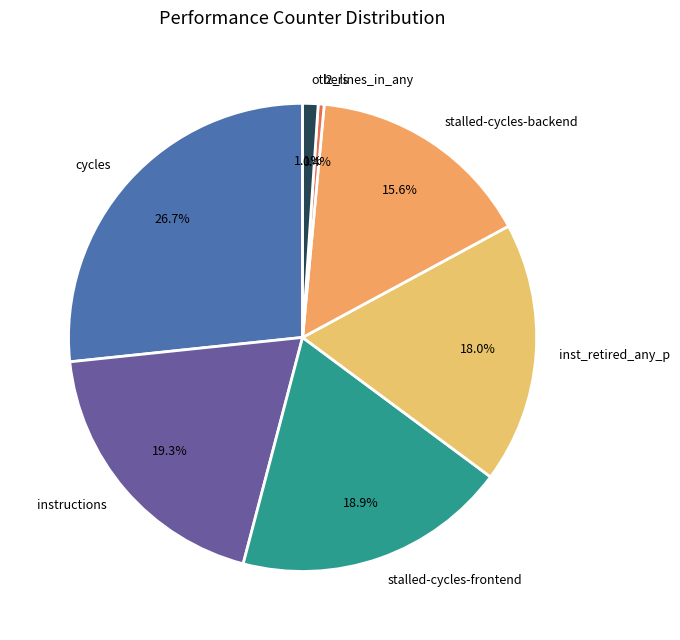

What is the largest slice in the pie chart?

cycles